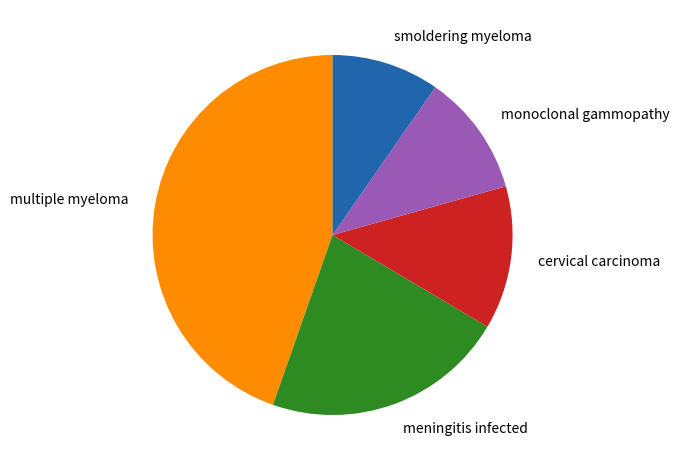

Count the number of slices in the pie.

5